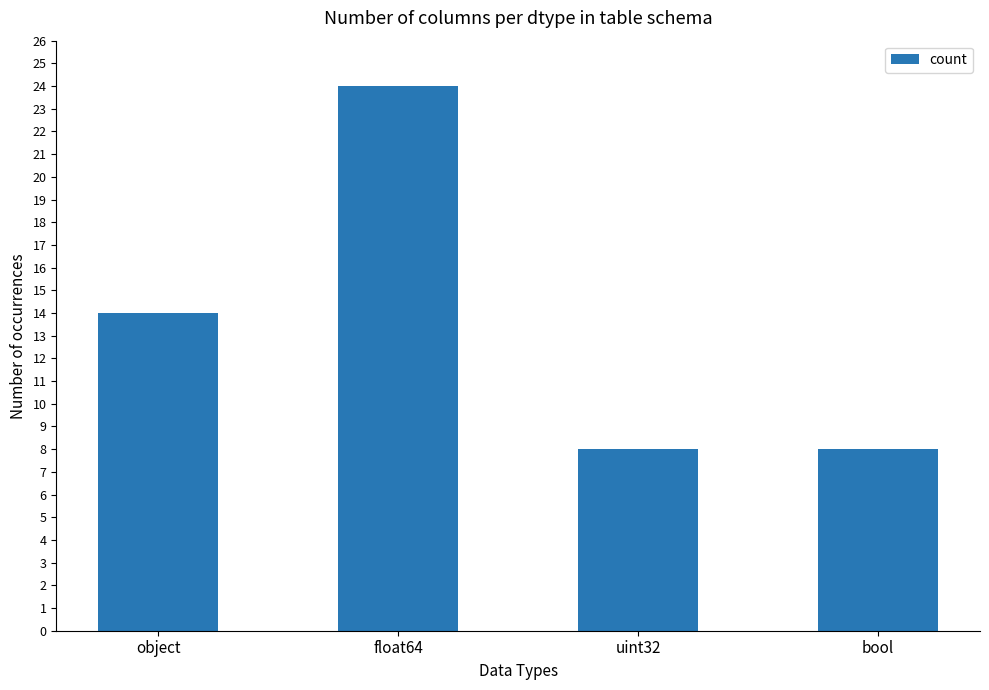

Reading left to right, extract all data points from this chart.

14	24	8	8